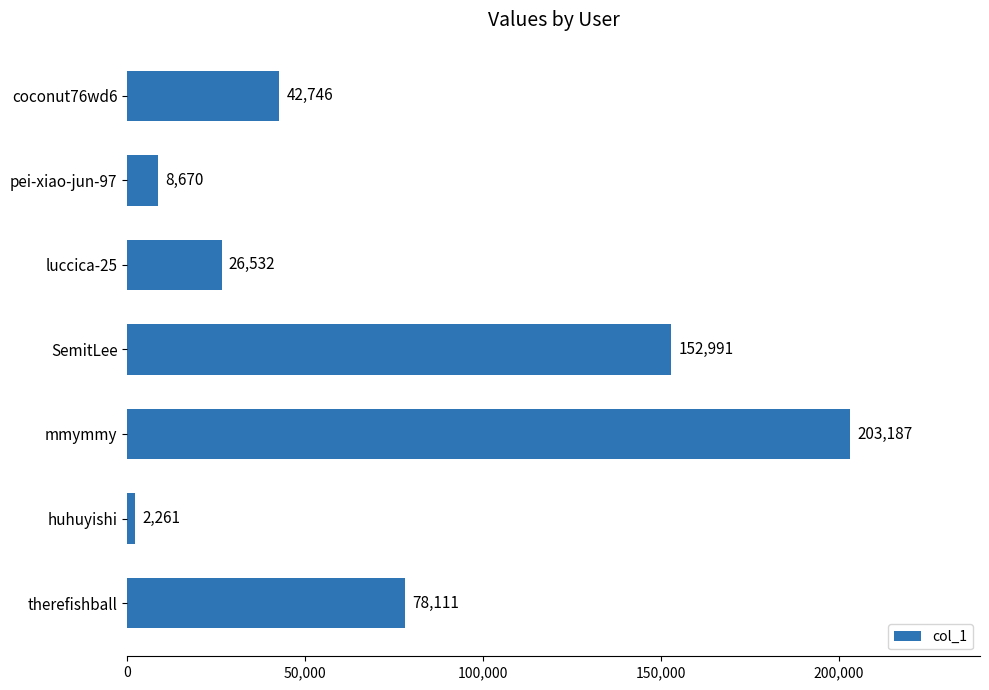

What is the maximum value shown in the chart?

203187